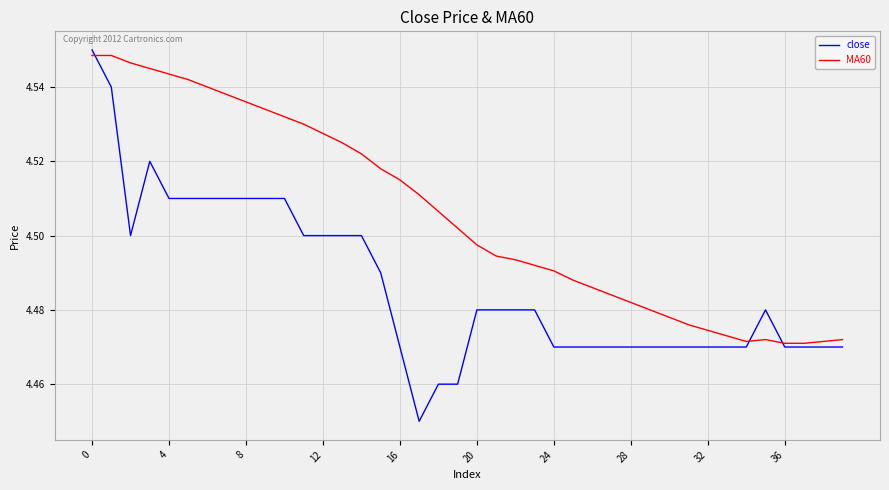

Which series has the largest range (max minus min)?

close